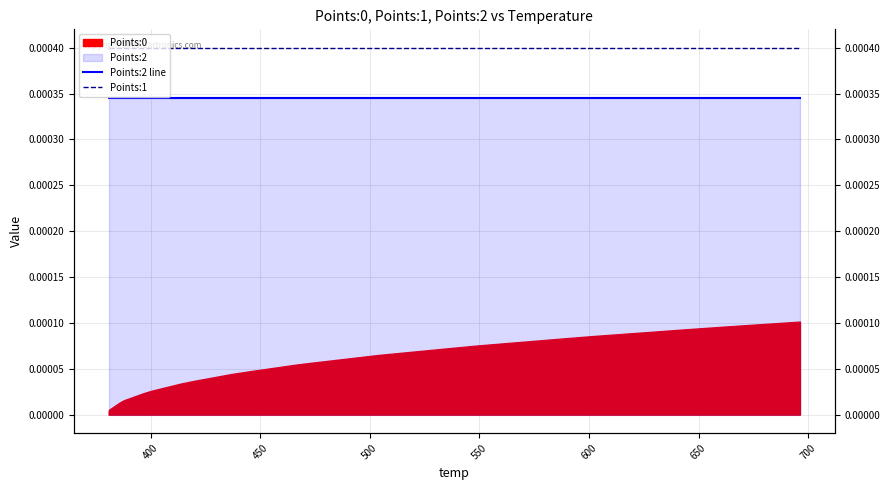

True or false: Points:1 and Points:2 line cross at least once.

False